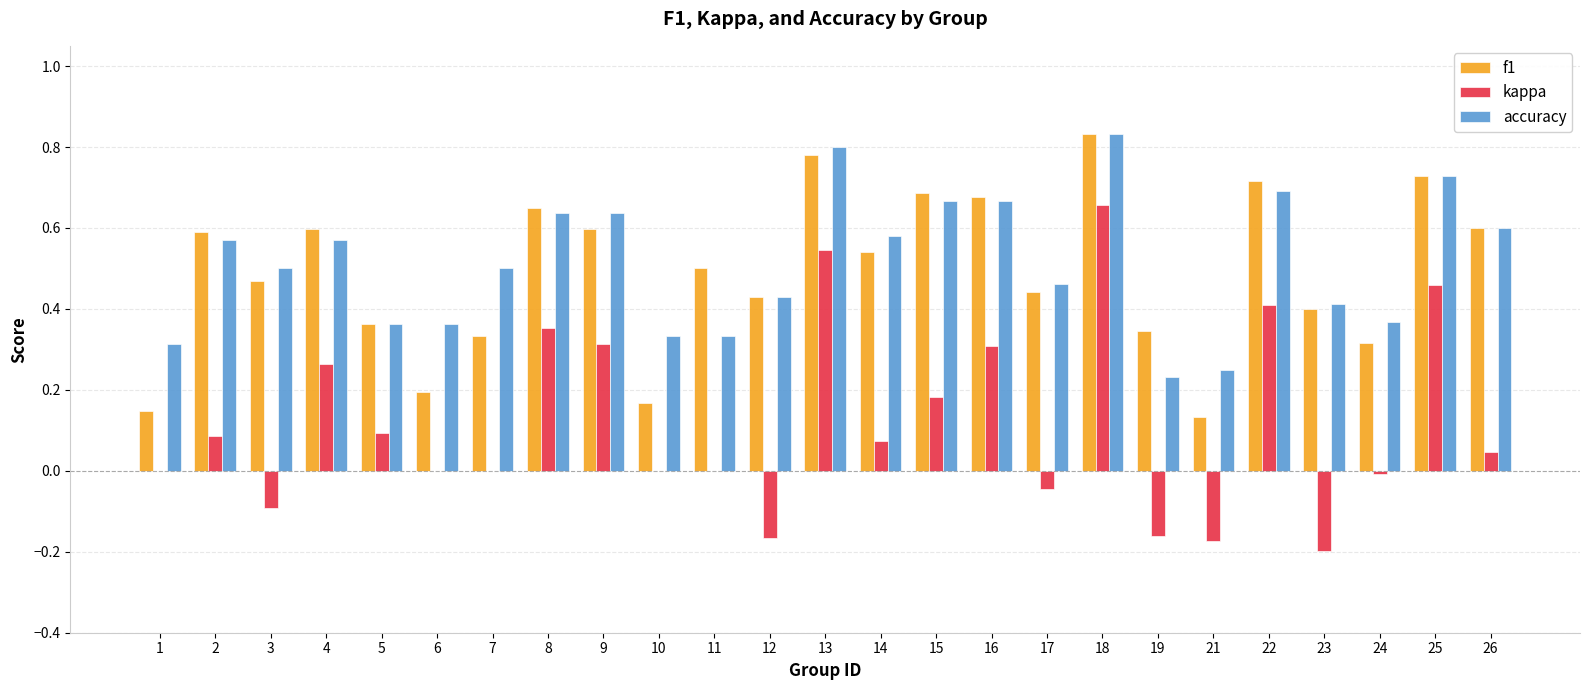

Which series changed the most between 9 and 22?

f1